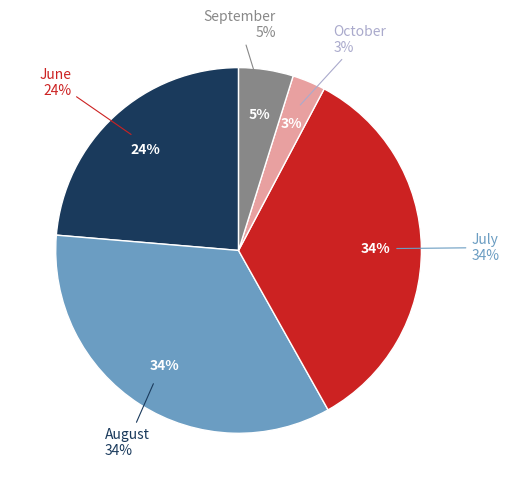

Is there any slice that represents more than half of the pie?

No